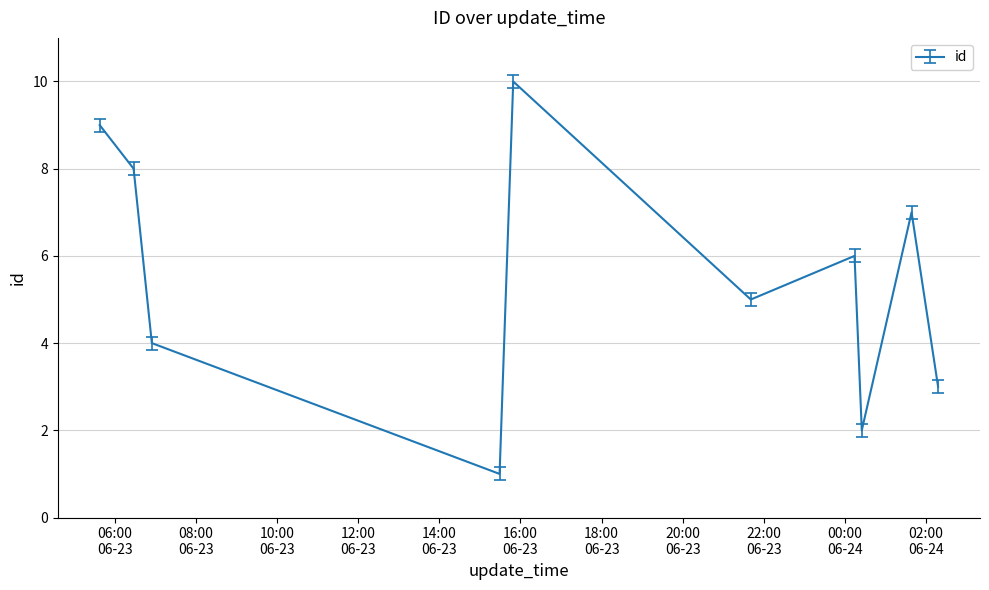

What is the greatest value displayed?

10